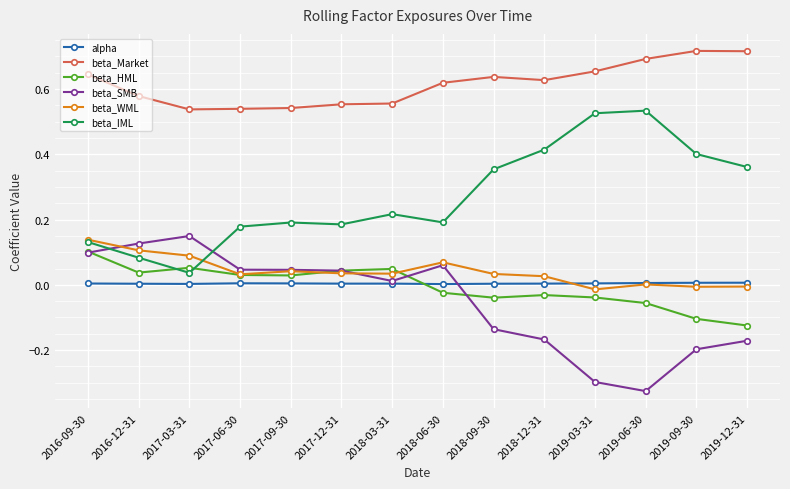

True or false: beta_WML has a value of 0.1 at 2017-12-31.

False